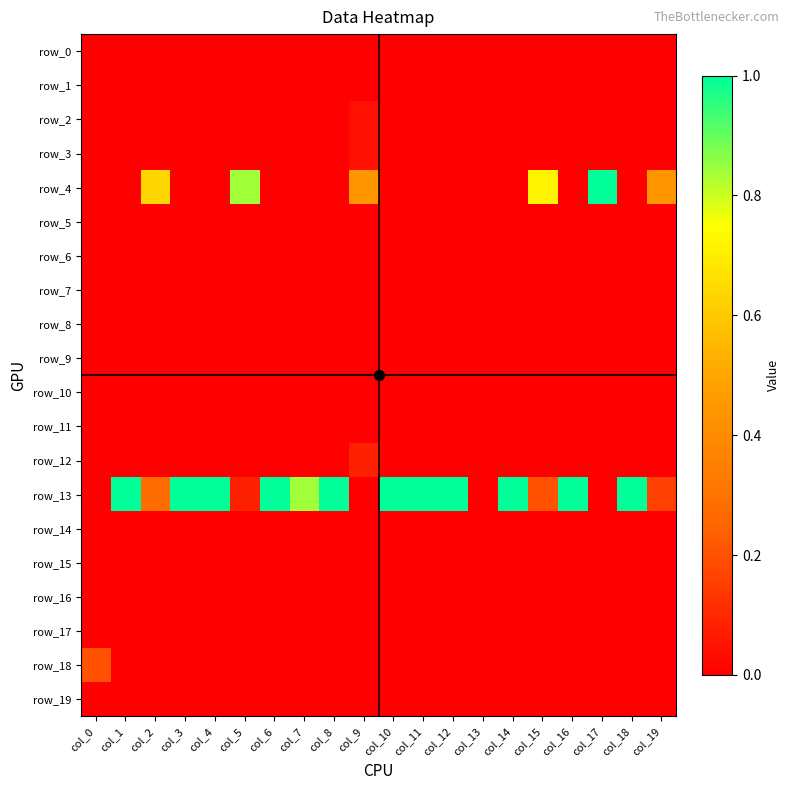

At how many categories does at least one series exceed 0?

19